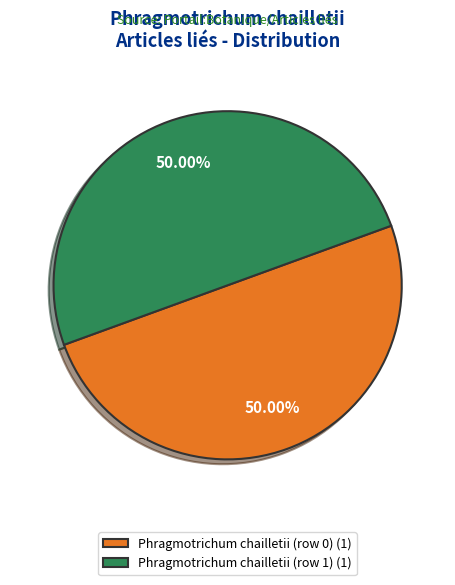

What percentage do Phragmotrichum chailletii (row 0) and Phragmotrichum chailletii (row 1) together represent?

100.0%